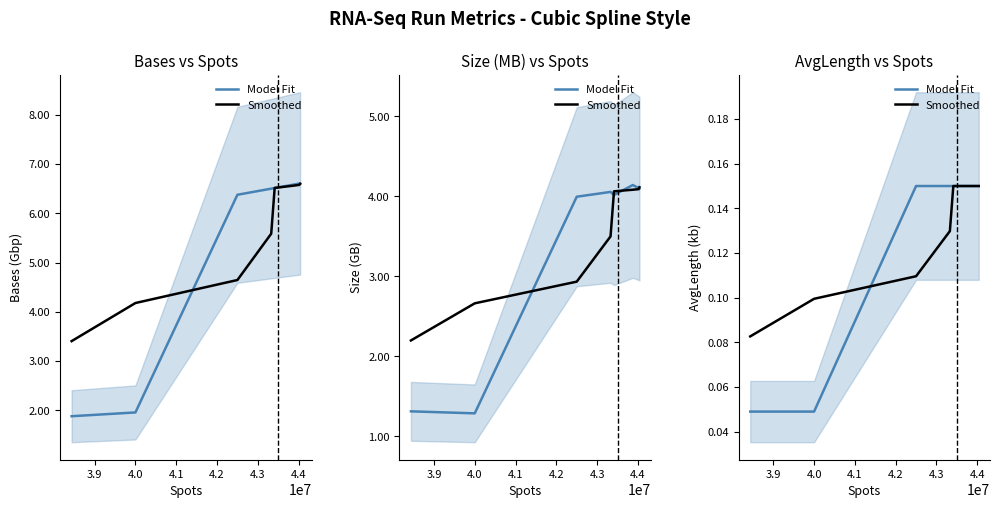

Count the Model Fit values in the range 0 to 1.

8